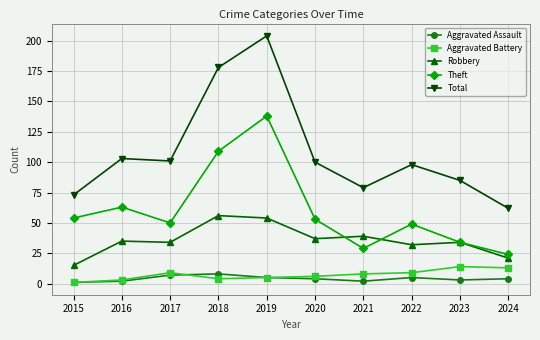

How many data points does each series have?

10